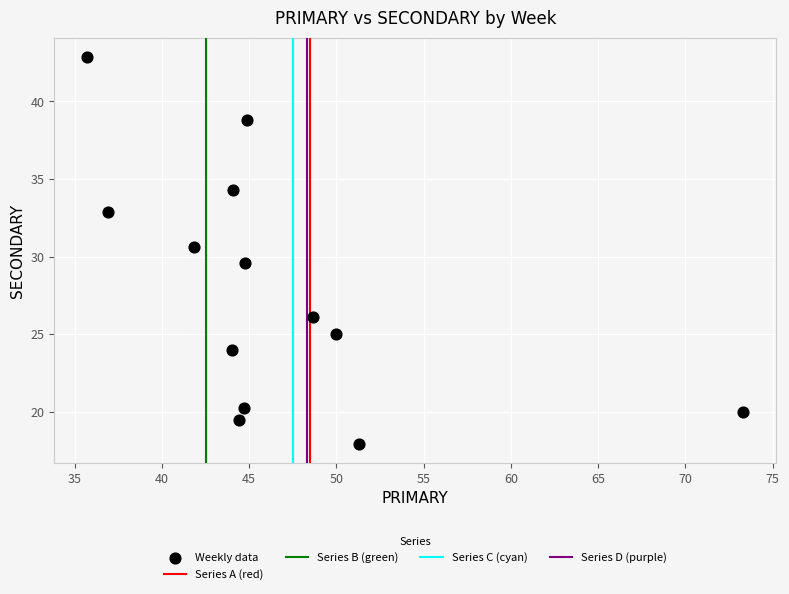

What is the range of Y values (max minus min)?

24.9